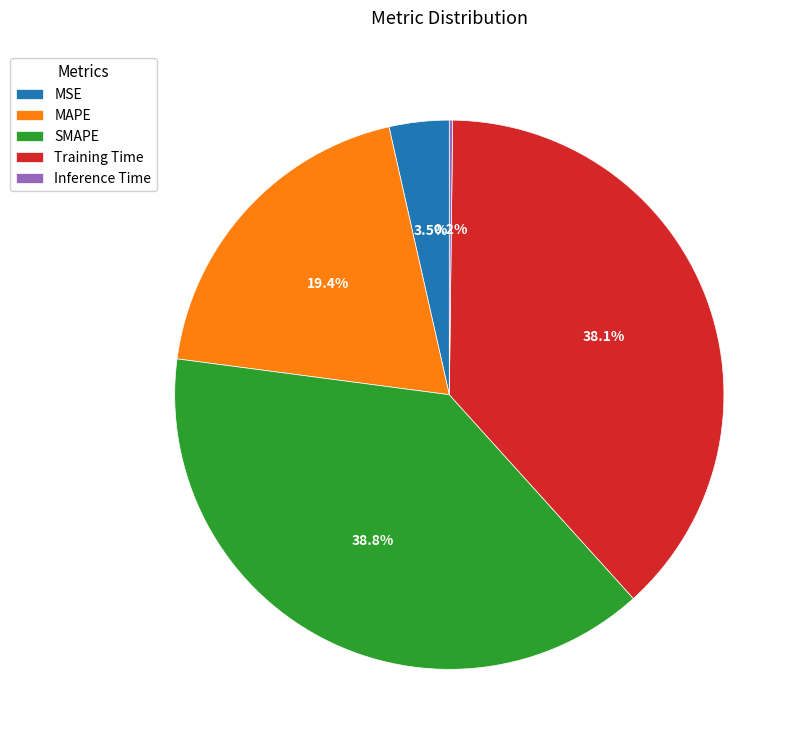

What percentage is NOT represented by SMAPE?

61.2%